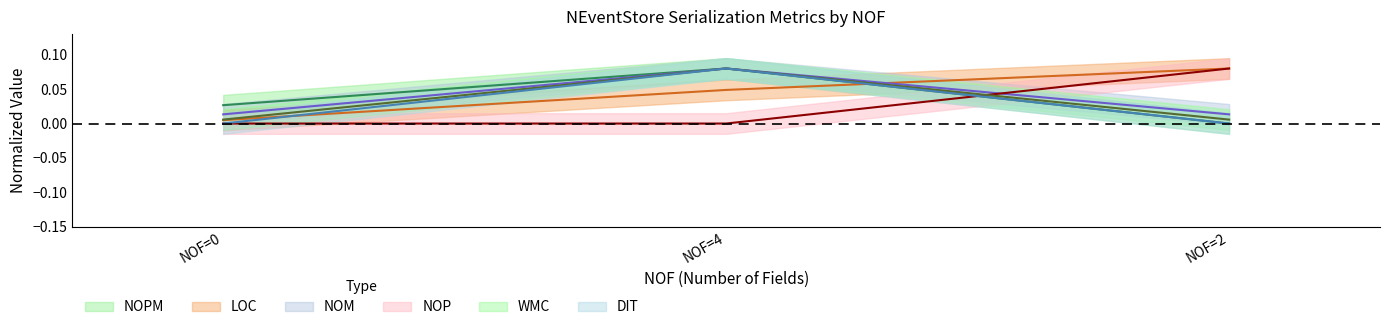

Rank the series by their maximum value, from highest to lowest.

NOPM, LOC, NOM, NOP, WMC, DIT